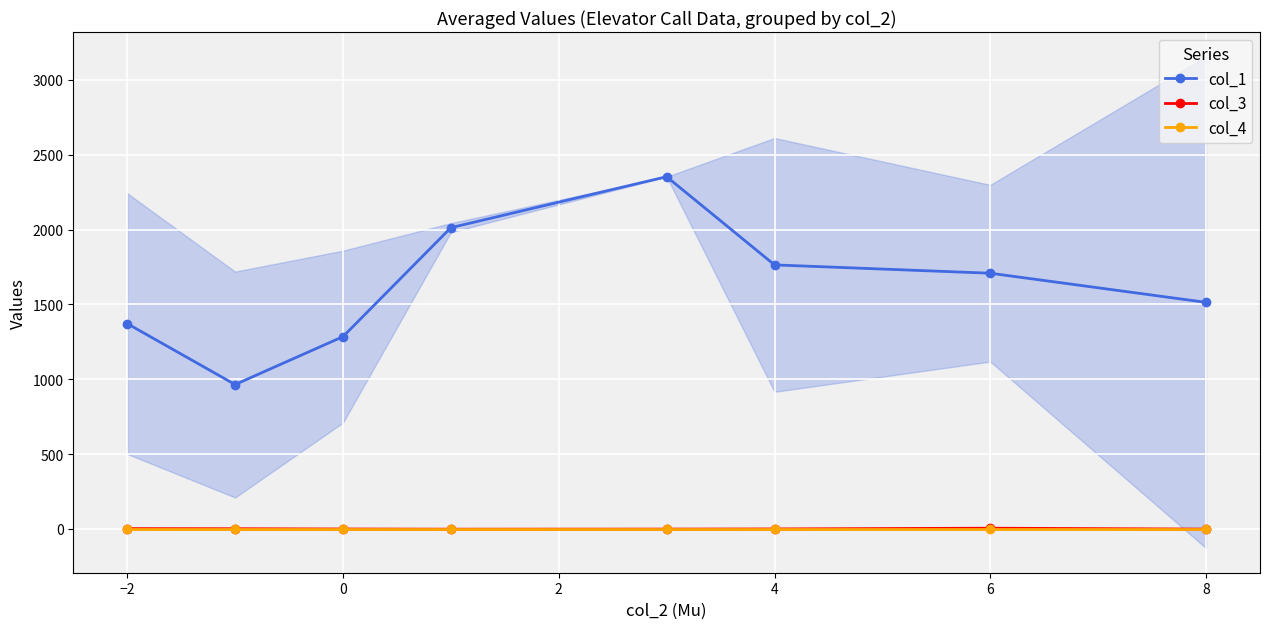

Is this an area chart (filled region under the line)?

No